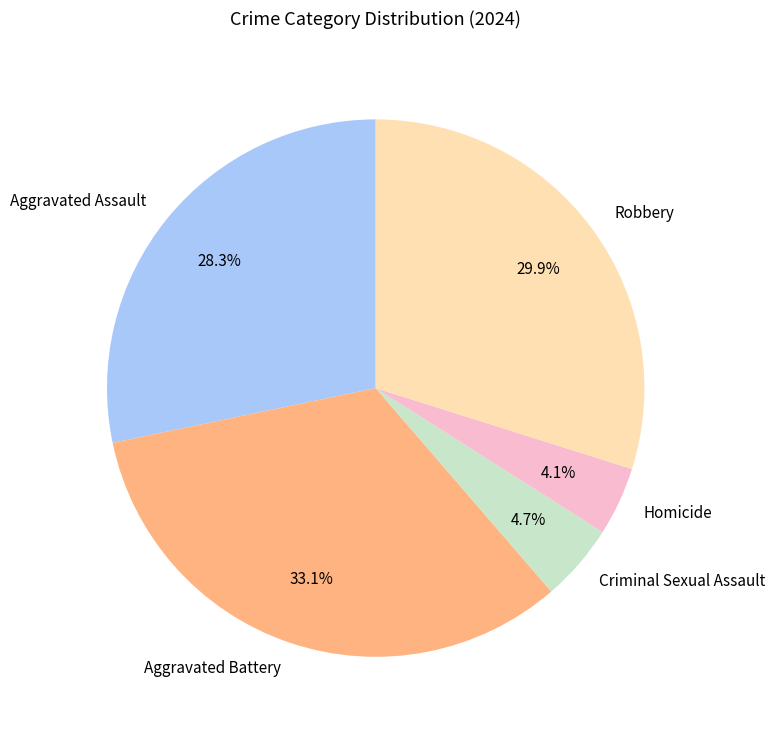

What percentage is NOT represented by Criminal Sexual Assault?

95.3%